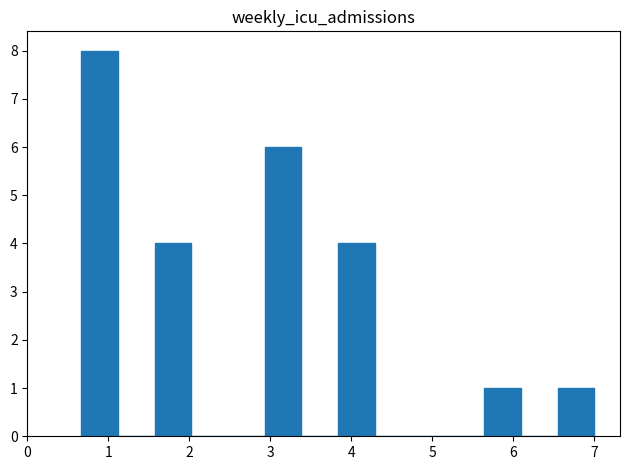

Over which range of the x-axis is the bar tallest?

0.7 to 1.1